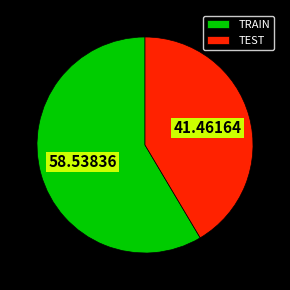

How many slices are in this pie chart?

2